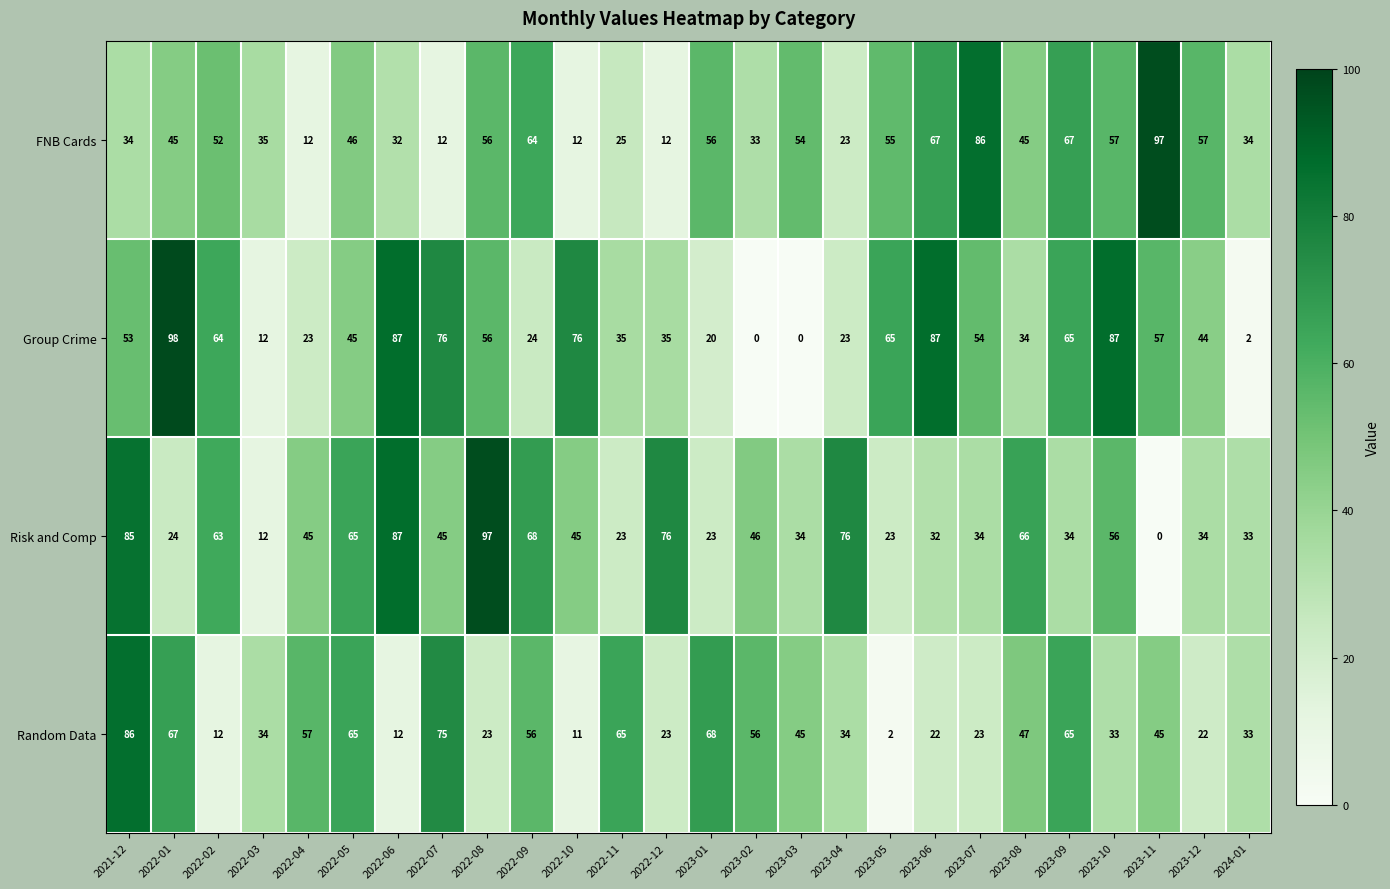

How many data points in Risk and Comp are less than 45?

12